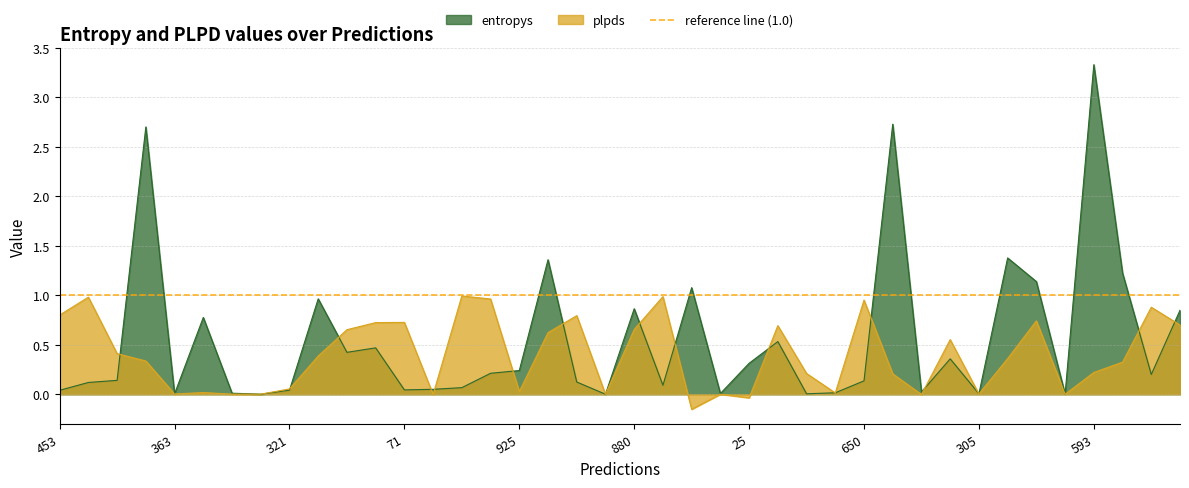

List the series in order of their peak value, lowest first.

plpds, entropys